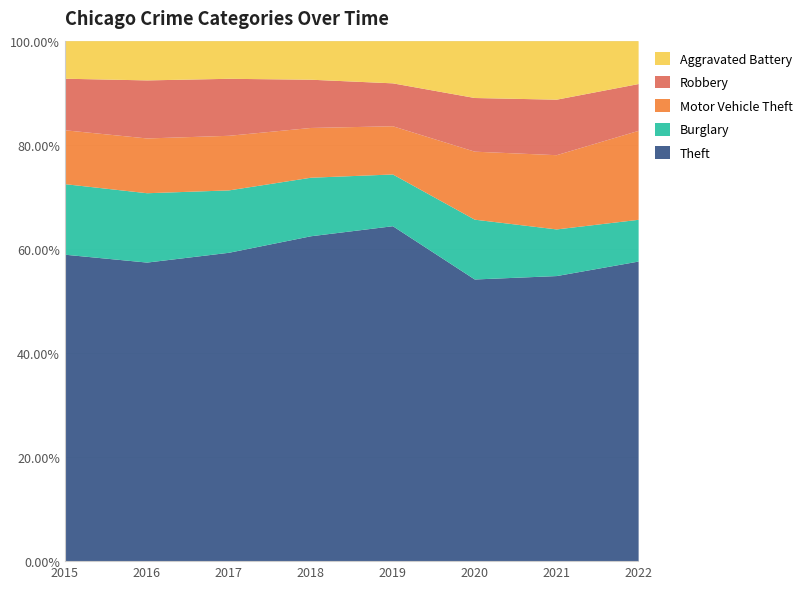

Is it true that Theft equals 87.6 at 2017?

False